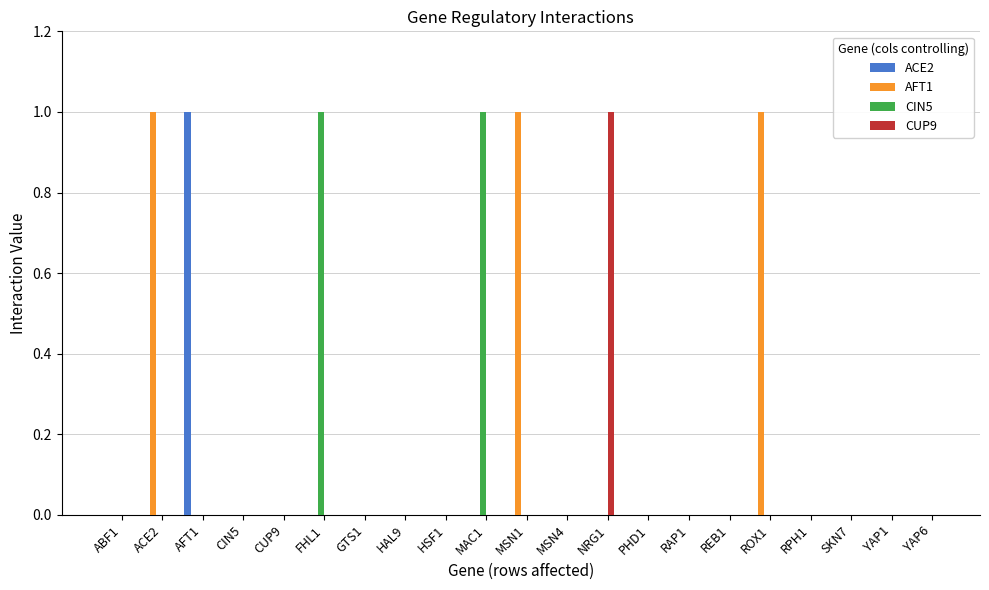

What are all the series names shown in the legend?

ACE2, AFT1, CIN5, CUP9